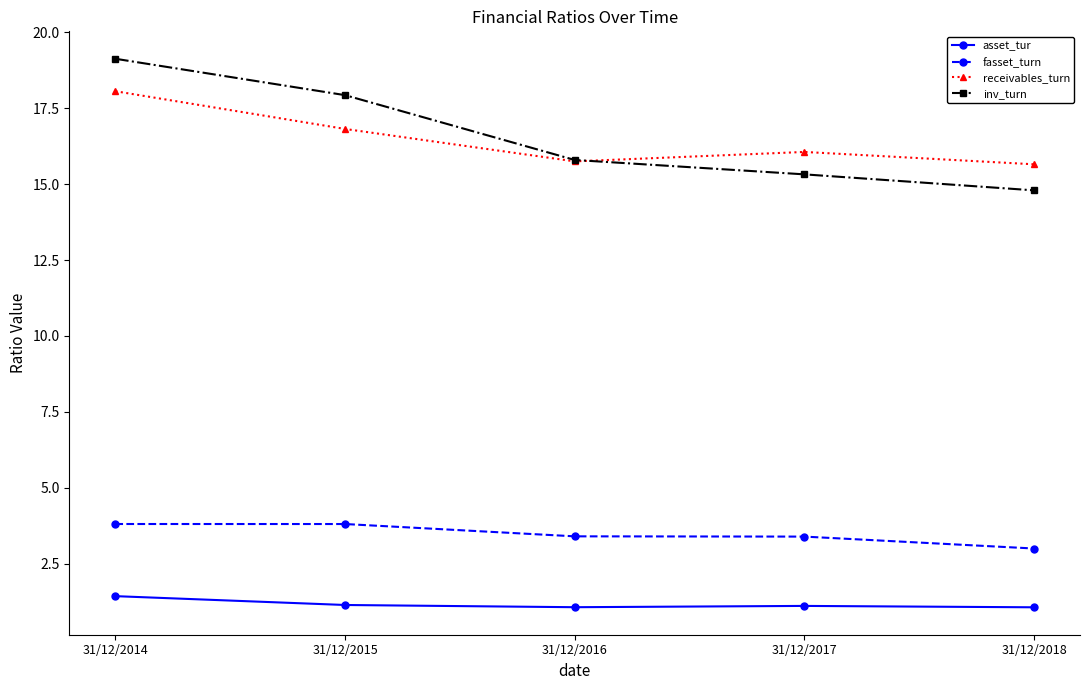

What is the sum of the asset_tur values at 31/12/2016 and 31/12/2017?

2.2